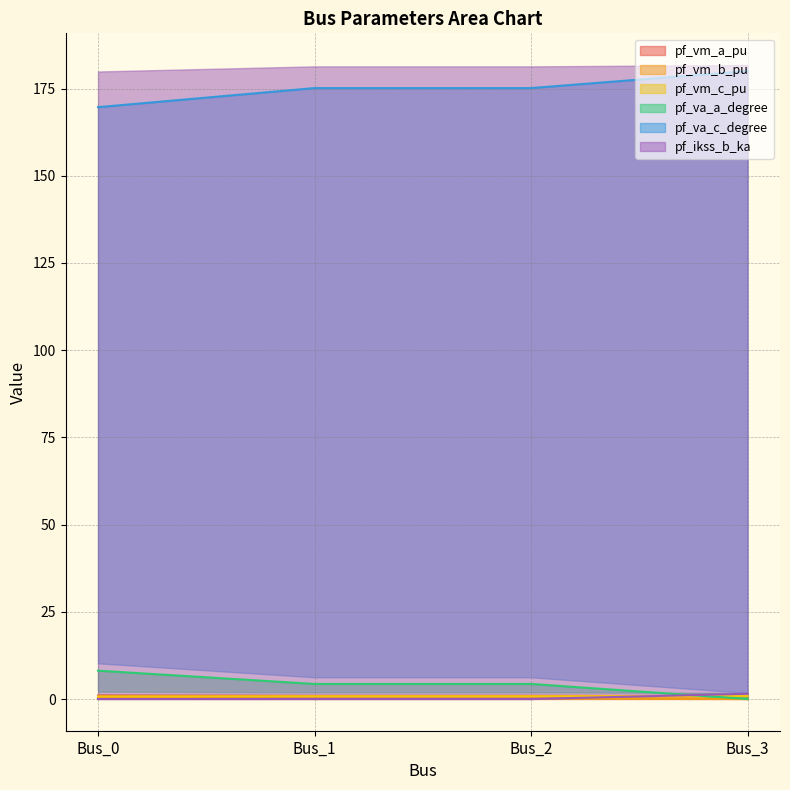

Reading right to left, extract all data points from this chart.

pf_vm_a_pu: Bus_3=0.9	Bus_2=0.9	Bus_1=0.9	Bus_0=1.0
pf_vm_b_pu: Bus_3=0.0	Bus_2=0.2	Bus_1=0.2	Bus_0=0.3
pf_vm_c_pu: Bus_3=0.9	Bus_2=0.8	Bus_1=0.8	Bus_0=0.8
pf_va_a_degree: Bus_3=0.0	Bus_2=4.3	Bus_1=4.3	Bus_0=8.1
pf_va_c_degree: Bus_3=180.0	Bus_2=175.1	Bus_1=175.1	Bus_0=169.7
pf_ikss_b_ka: Bus_3=1.5	Bus_2=0.0	Bus_1=0.0	Bus_0=0.0